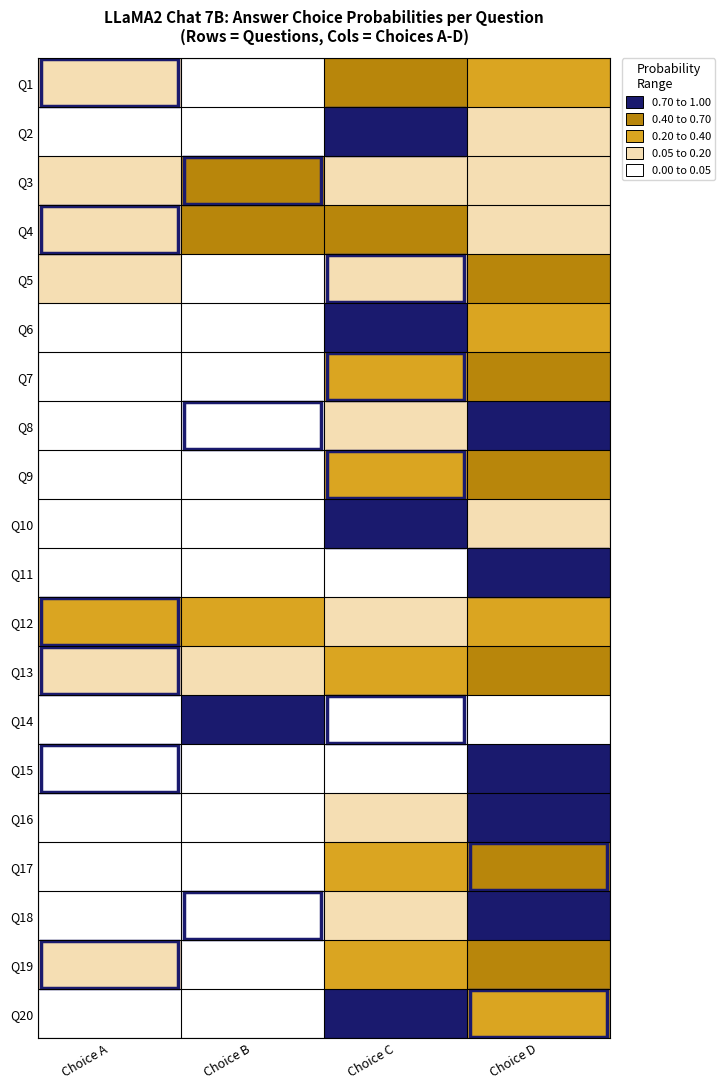

Reading right to left, list all the values displayed in this chart.

Q1: Choice D=0.3	Choice C=0.6	Choice B=0.0	Choice A=0.1
Q2: Choice D=0.2	Choice C=0.8	Choice B=0.0	Choice A=0.0
Q3: Choice D=0.1	Choice C=0.2	Choice B=0.6	Choice A=0.1
Q4: Choice D=0.1	Choice C=0.4	Choice B=0.4	Choice A=0.1
Q5: Choice D=0.7	Choice C=0.2	Choice B=0.0	Choice A=0.1
Q6: Choice D=0.2	Choice C=0.8	Choice B=0.0	Choice A=0.0
Q7: Choice D=0.6	Choice C=0.4	Choice B=0.0	Choice A=0.0
Q8: Choice D=0.9	Choice C=0.1	Choice B=0.0	Choice A=0.0
Q9: Choice D=0.6	Choice C=0.3	Choice B=0.0	Choice A=0.0
Q10: Choice D=0.1	Choice C=0.8	Choice B=0.0	Choice A=0.0
Q11: Choice D=1.0	Choice C=0.0	Choice B=0.0	Choice A=0.0
Q12: Choice D=0.2	Choice C=0.2	Choice B=0.4	Choice A=0.2
Q13: Choice D=0.5	Choice C=0.3	Choice B=0.1	Choice A=0.1
Q14: Choice D=0.0	Choice C=0.0	Choice B=1.0	Choice A=0.0
Q15: Choice D=0.9	Choice C=0.0	Choice B=0.0	Choice A=0.0
Q16: Choice D=0.9	Choice C=0.1	Choice B=0.0	Choice A=0.0
Q17: Choice D=0.6	Choice C=0.4	Choice B=0.0	Choice A=0.0
Q18: Choice D=0.8	Choice C=0.1	Choice B=0.0	Choice A=0.0
Q19: Choice D=0.6	Choice C=0.2	Choice B=0.0	Choice A=0.2
Q20: Choice D=0.3	Choice C=0.7	Choice B=0.0	Choice A=0.0